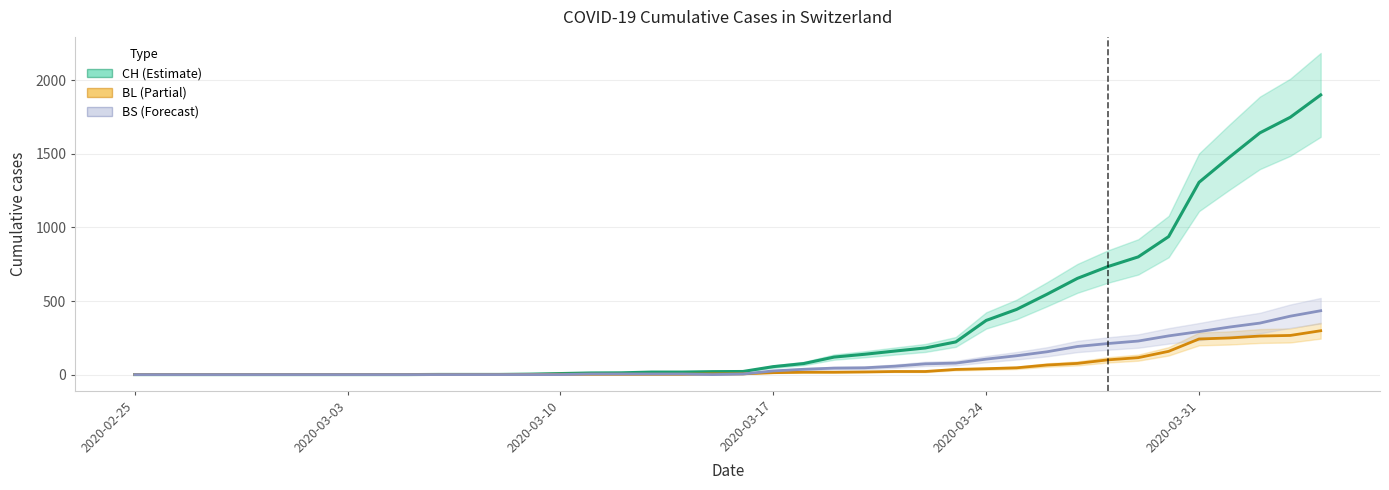

How many data points in BL (Partial) are less than 5?

19